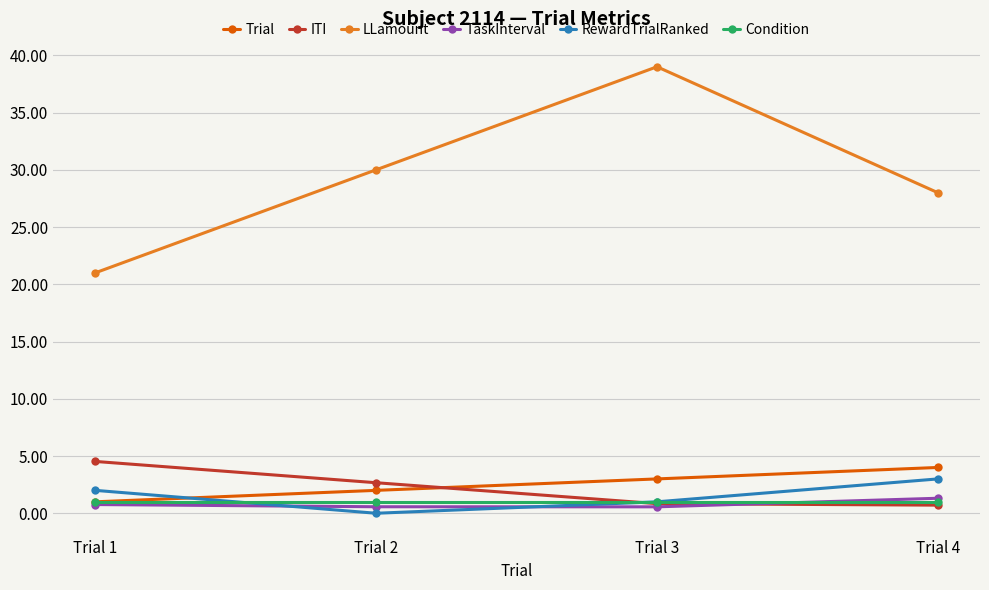

What is the total value across all series at Trial 3?

45.4